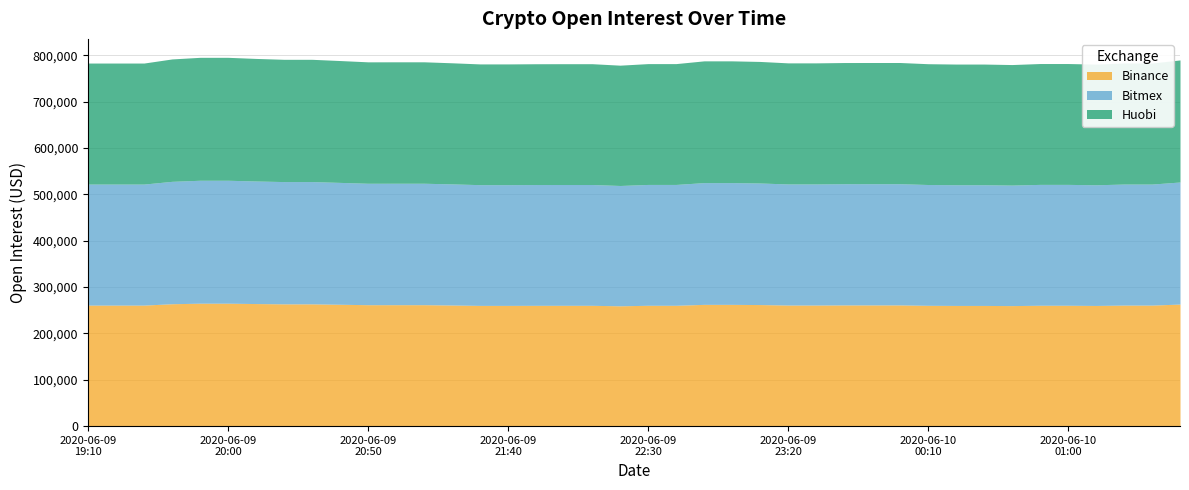

Does the chart have visible grid lines?

Yes